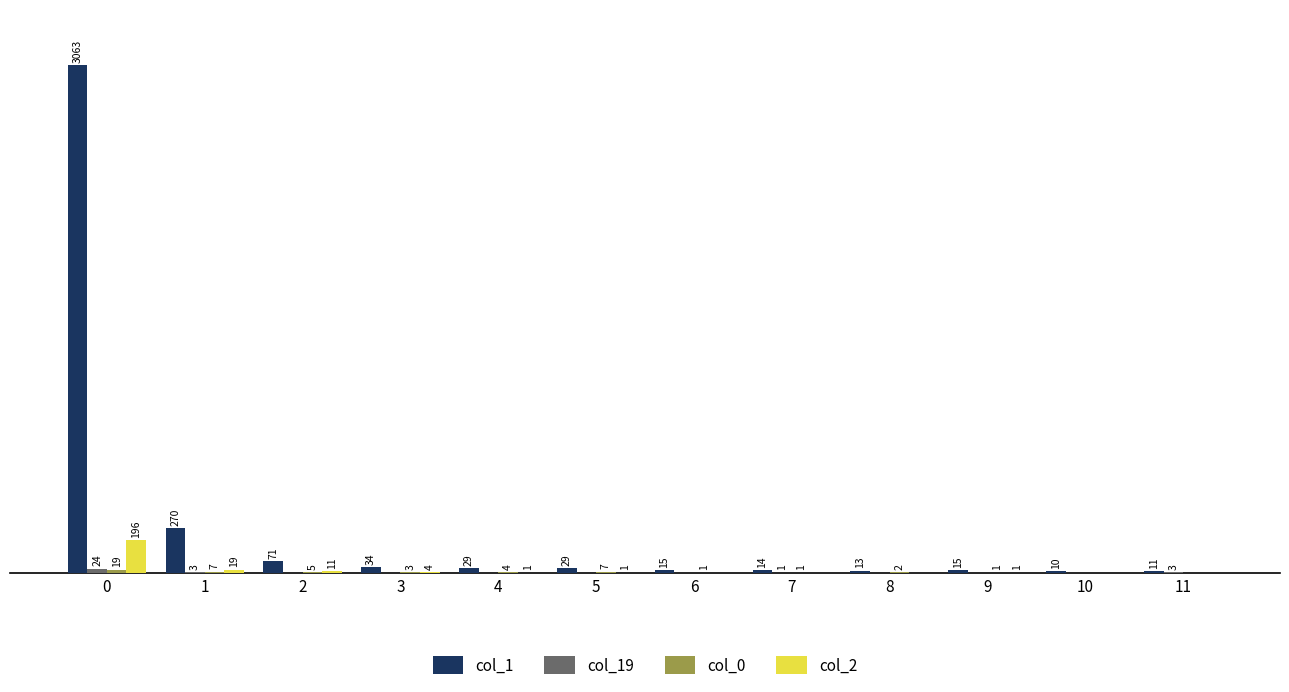

Which series has the largest total across all categories?

col_1